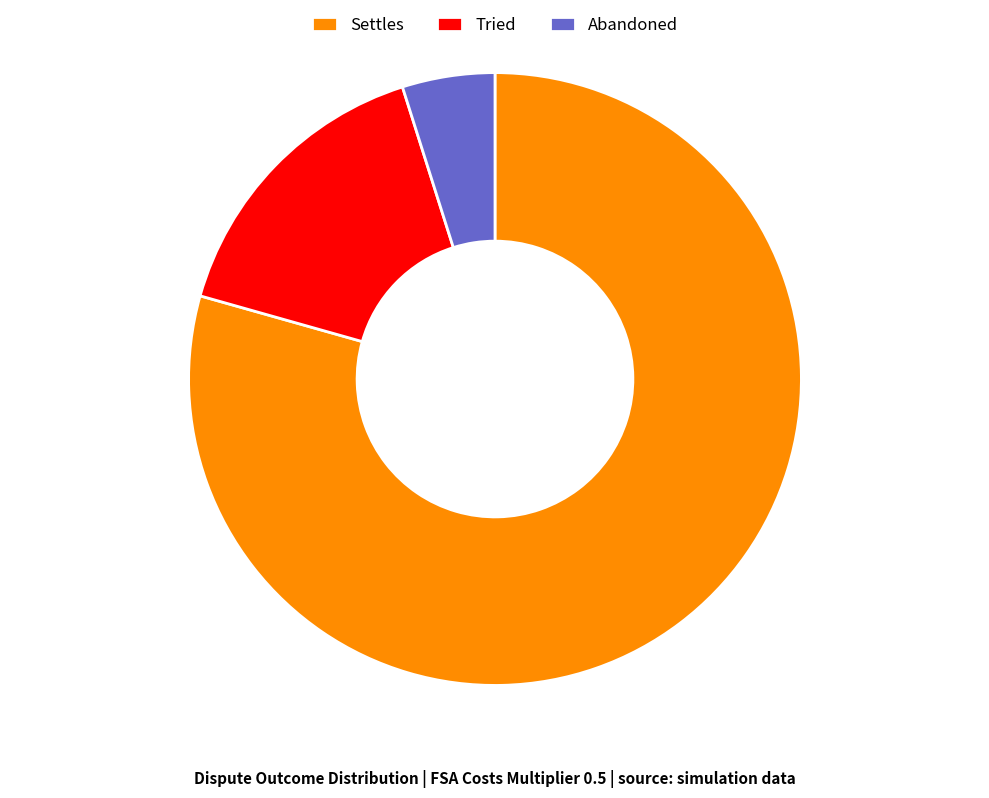

Which slice represents more than half of the pie?

Settles